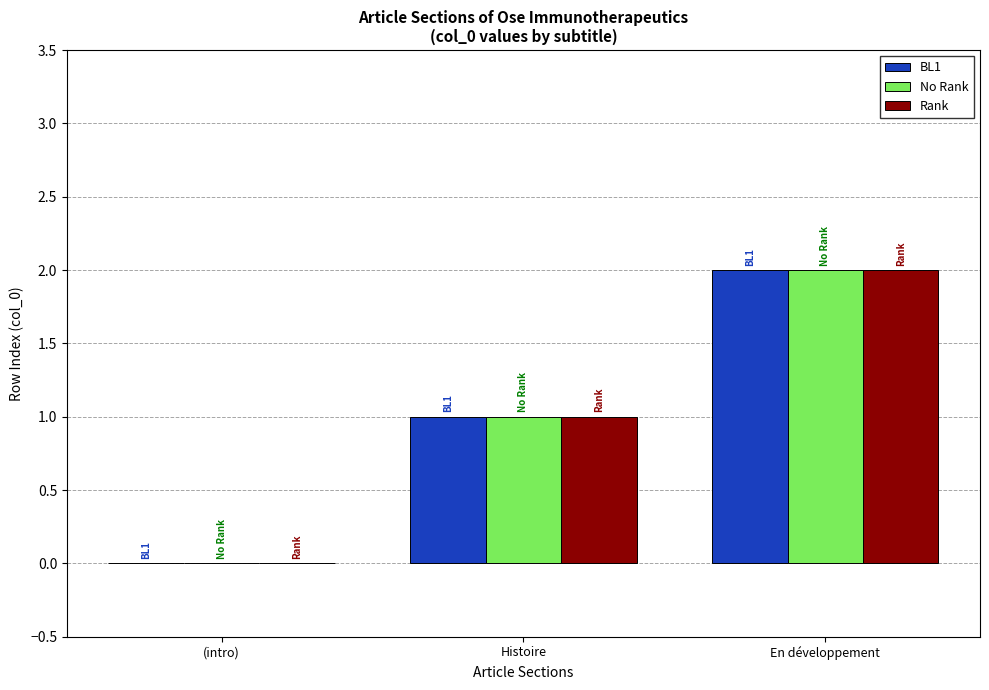

Count the No Rank values in the range 0 to 2.

3